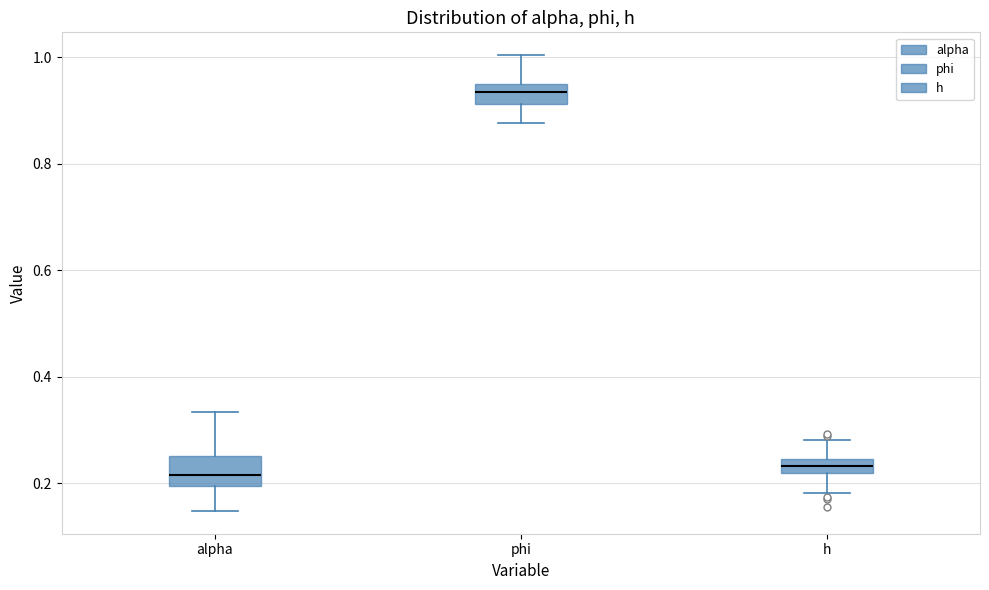

Which box has the highest median line?

phi